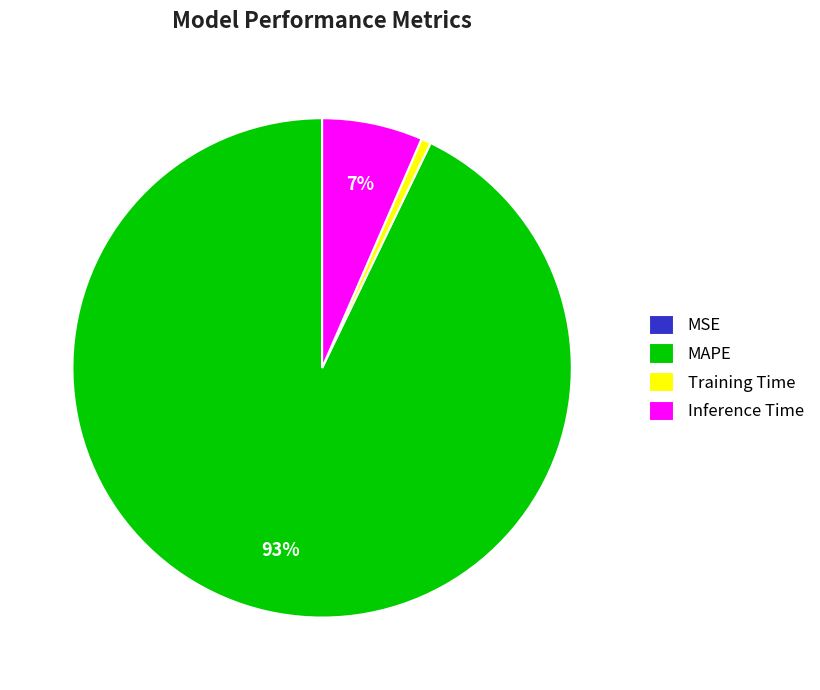

To the nearest percent, what portion does Inference Time represent?

7%